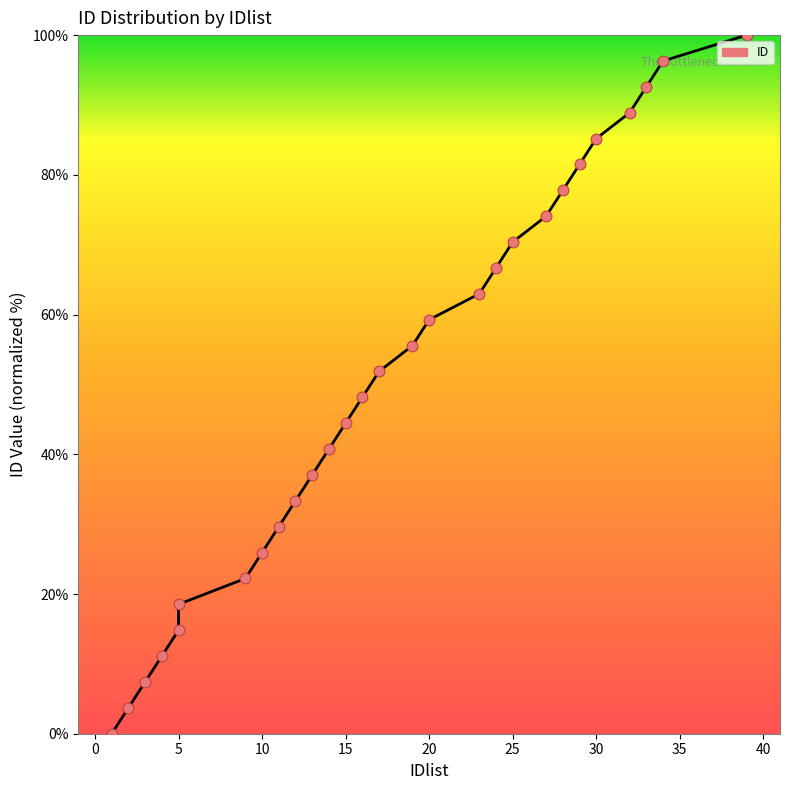

What is the change in value from 12 to 13?

+3.7